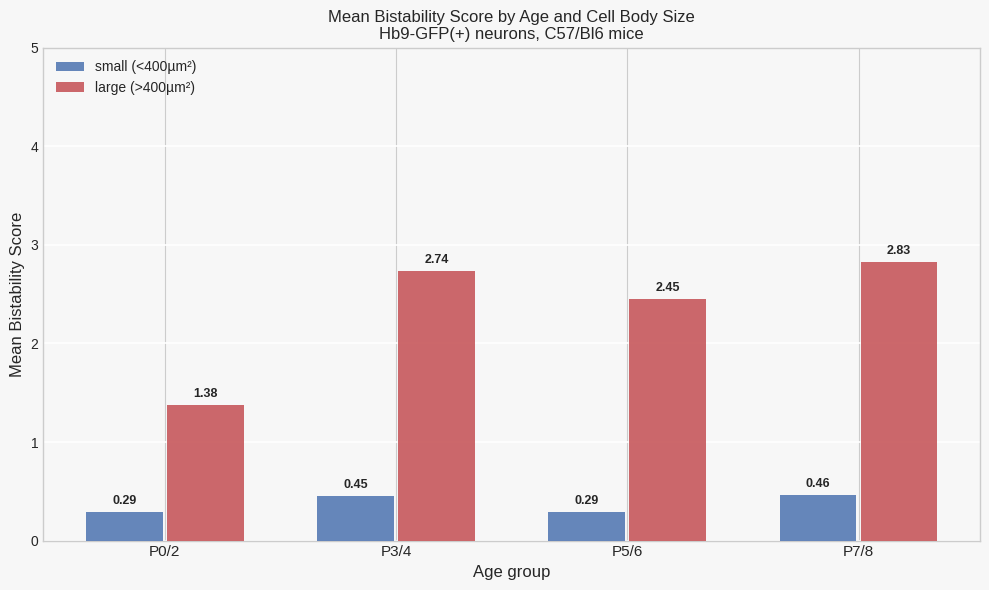

Rank the series by their maximum value, from highest to lowest.

large (>400µm²), small (<400µm²)